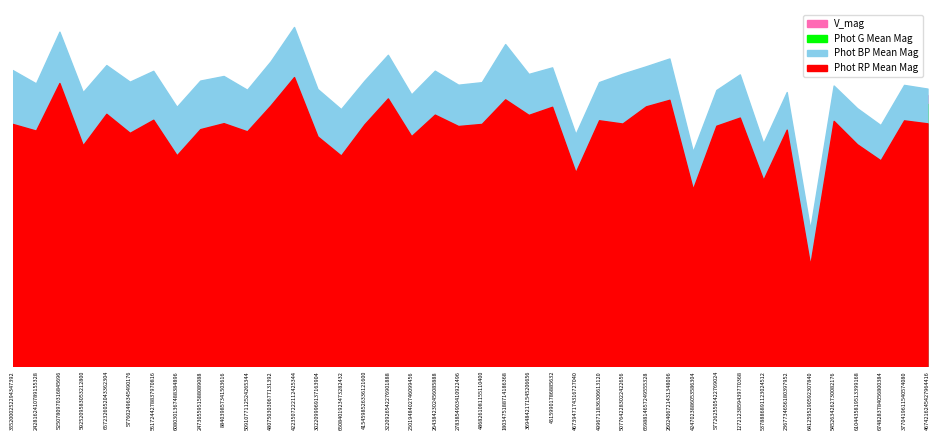

What is the total value across all series at 4247023886053586304?

28.5